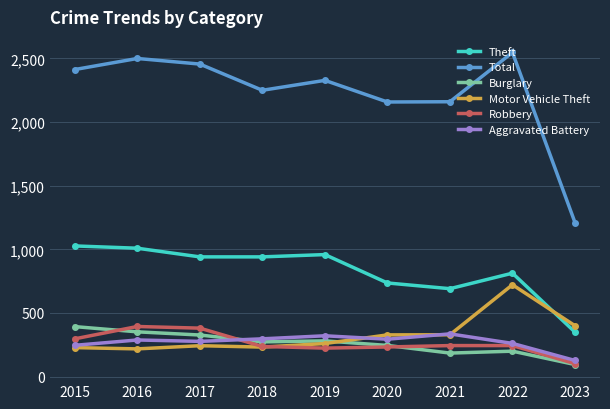

Which category has the lowest value across all series?

2023